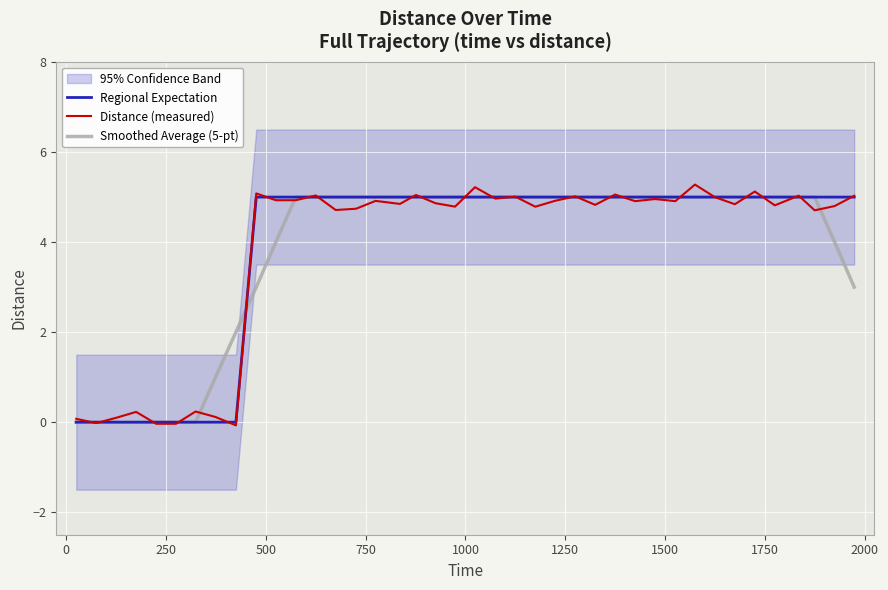

True or false: Smoothed Average (5-pt) and Regional Expectation intersect in this chart.

True